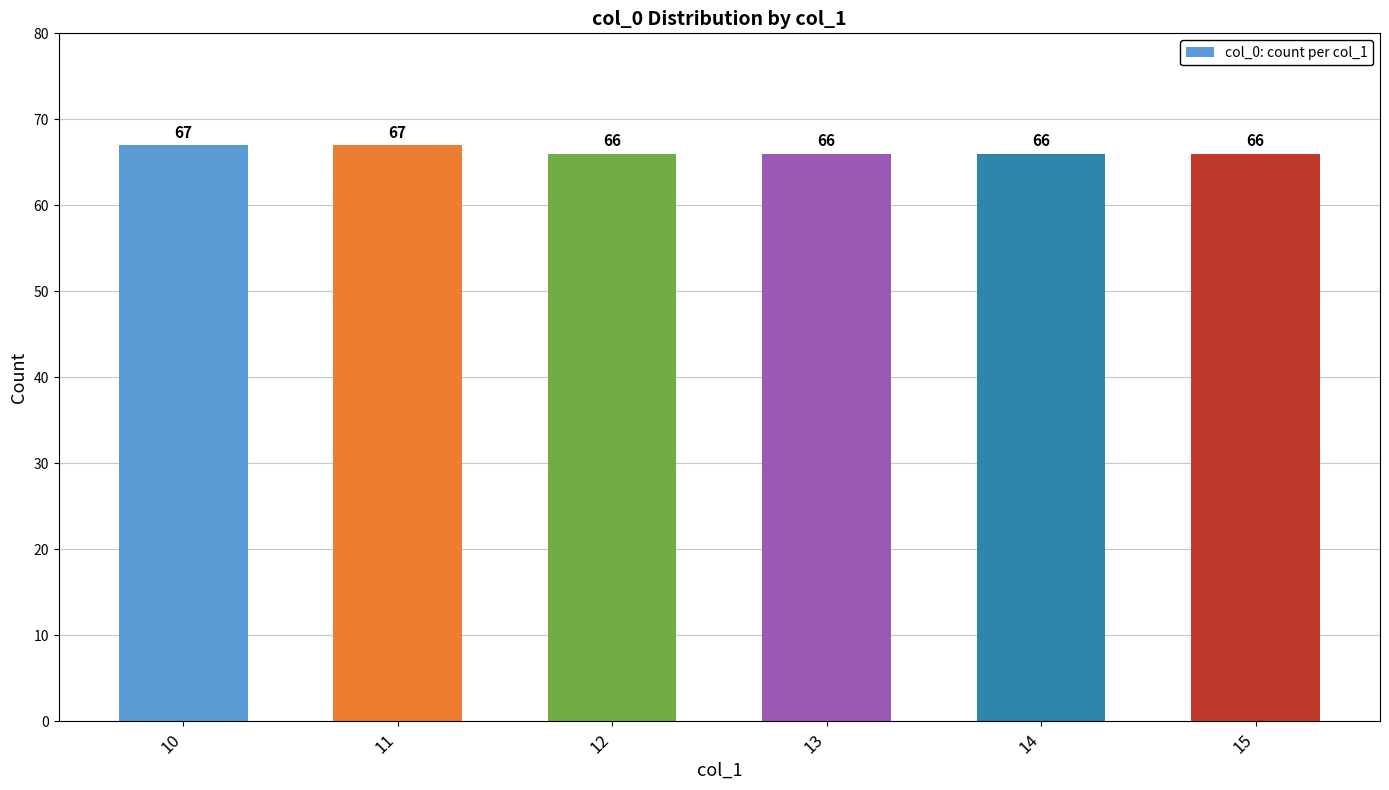

What is the maximum value shown in the chart?

67